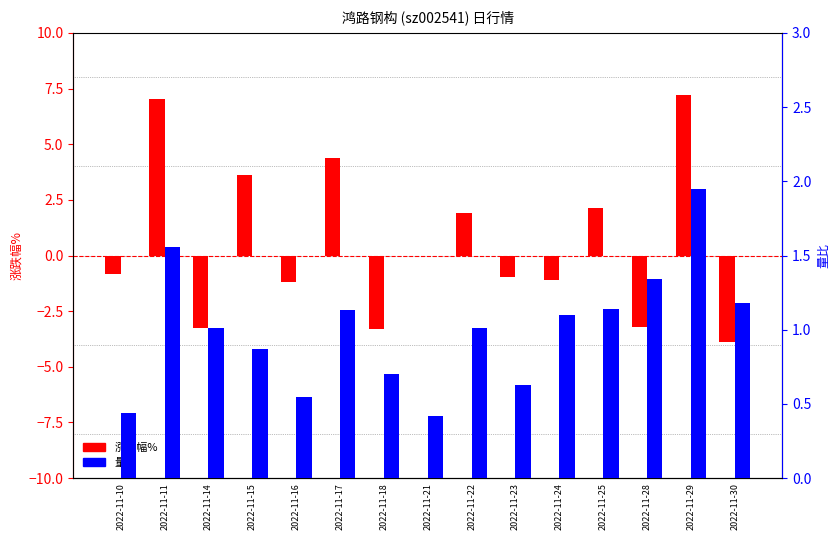

What are all the series names shown in the legend?

涨跌幅%, 量比